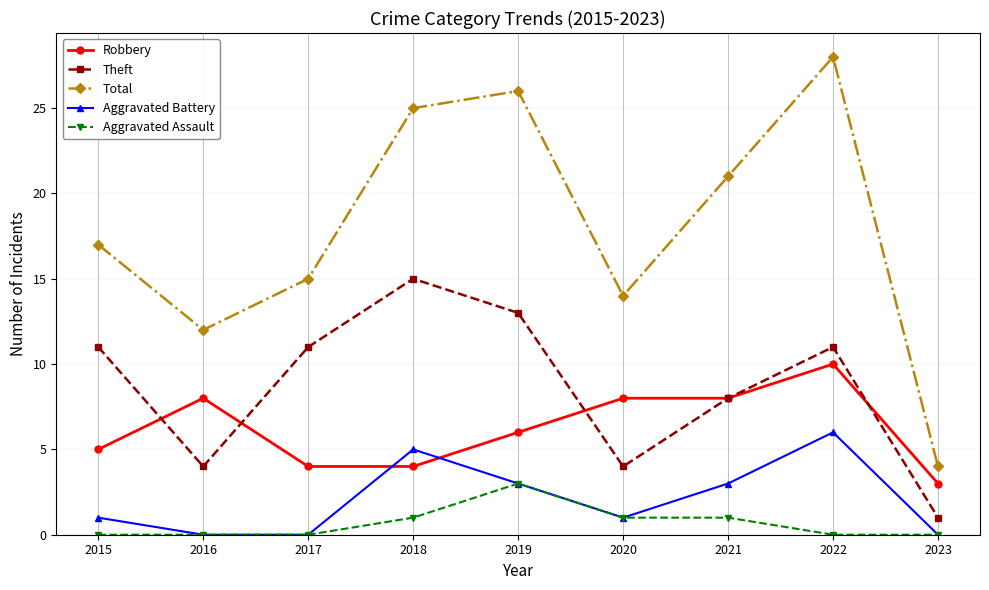

What is the difference between the maximum and minimum values in the Total series?

24